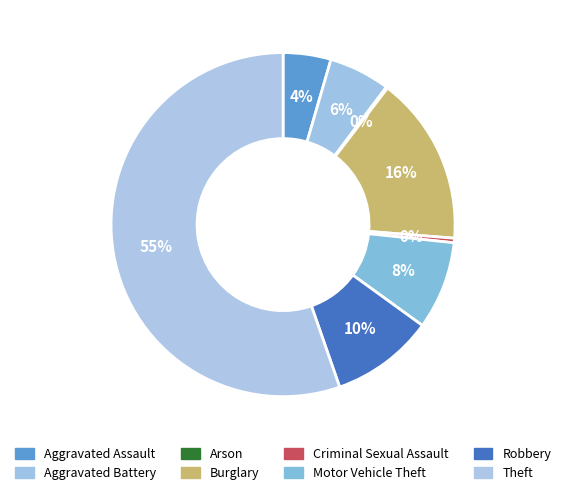

What is the largest slice in the pie chart?

Theft